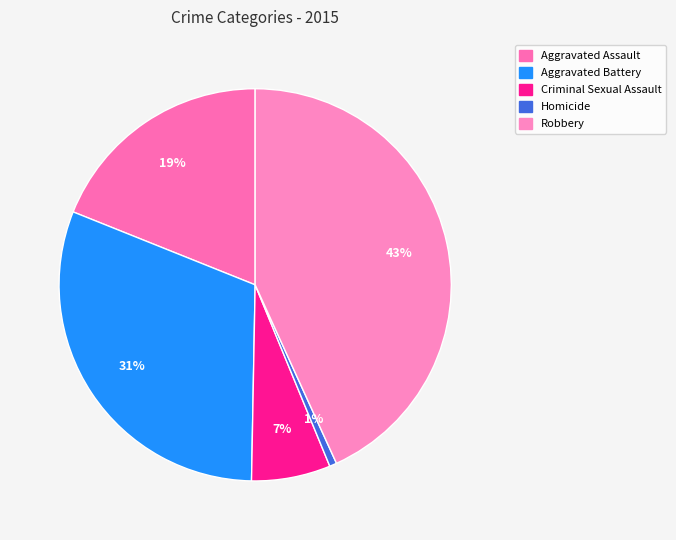

What is the smallest slice in the pie chart?

Homicide